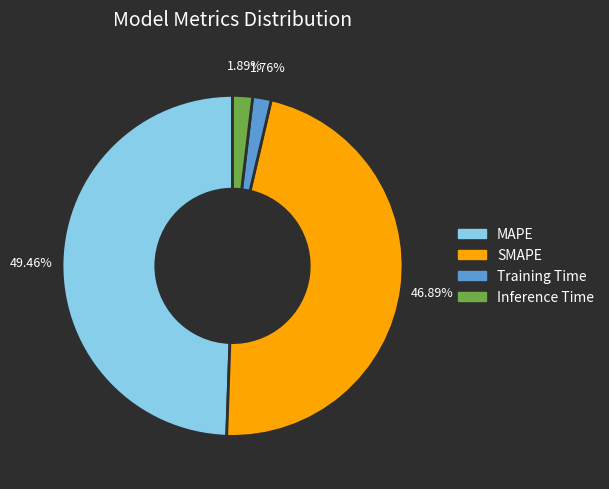

The Training Time slice represents 11% of the pie. True or false?

False